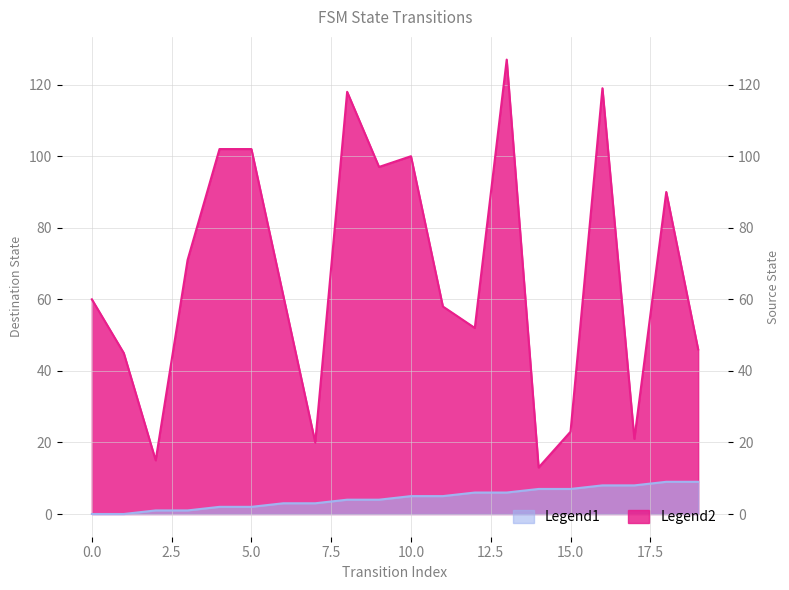

What is the value of the source_state point at the 10th from the left?

4